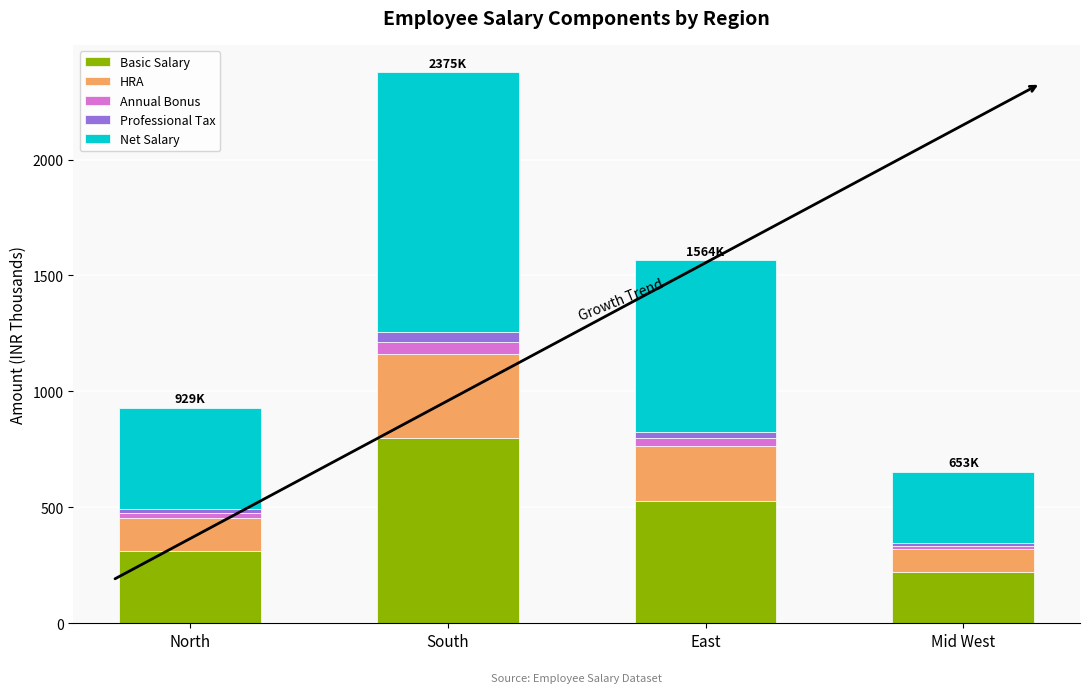

What is the total value across all series at South?

2376.0